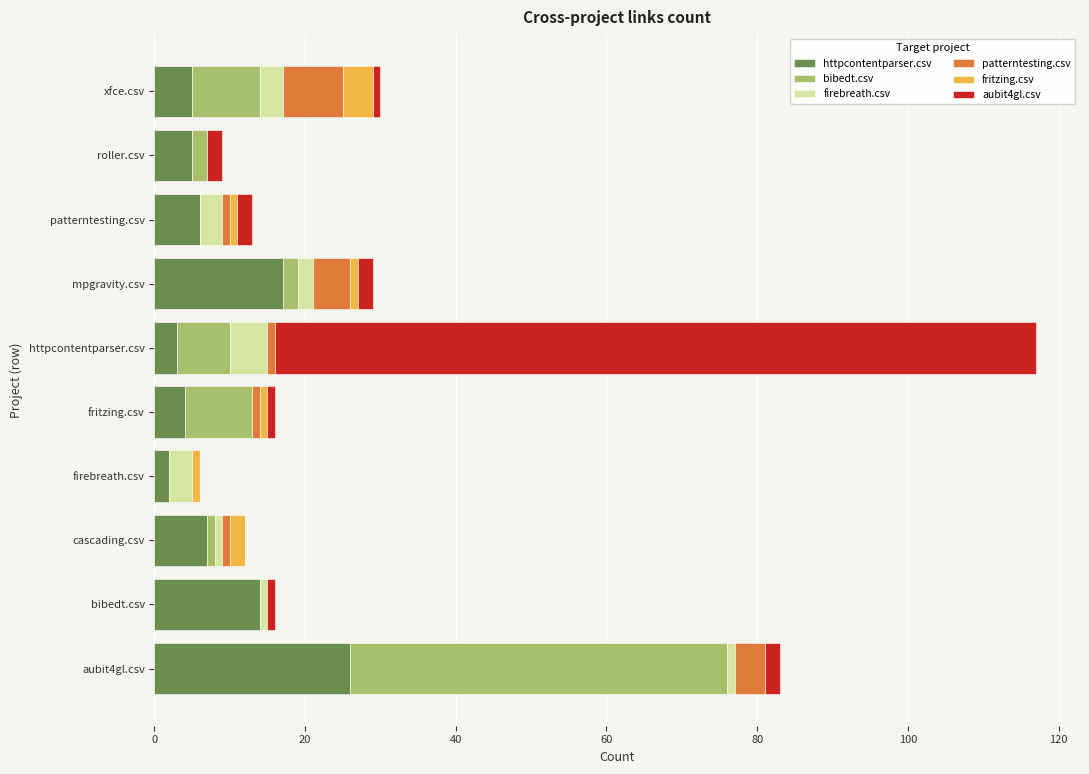

At which category is the sum across all series the highest?

httpcontentparser.csv